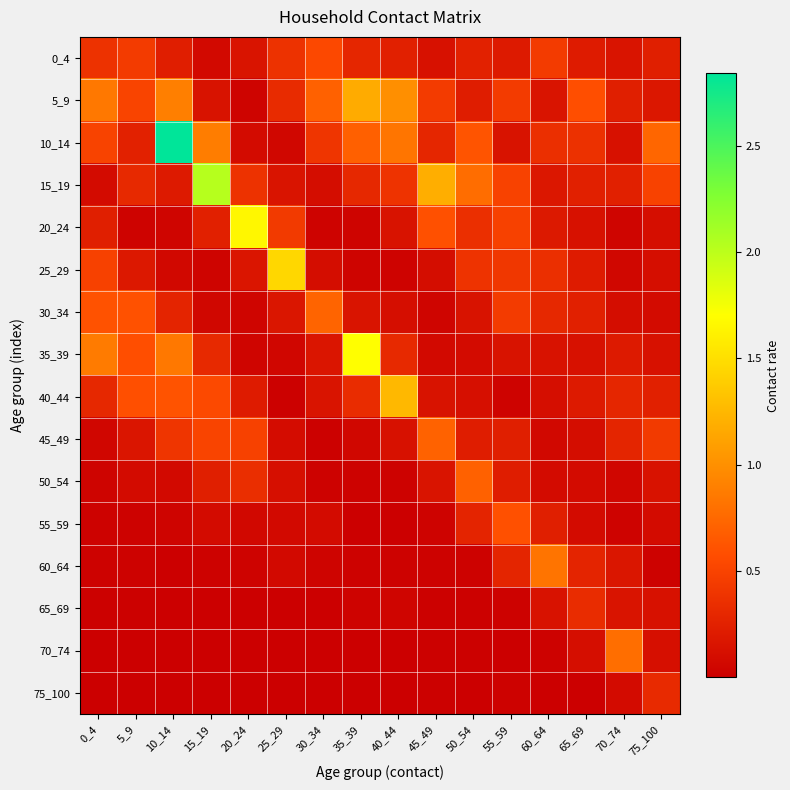

Between 25_29 and 70_74, which series saw the biggest shift?

25_29